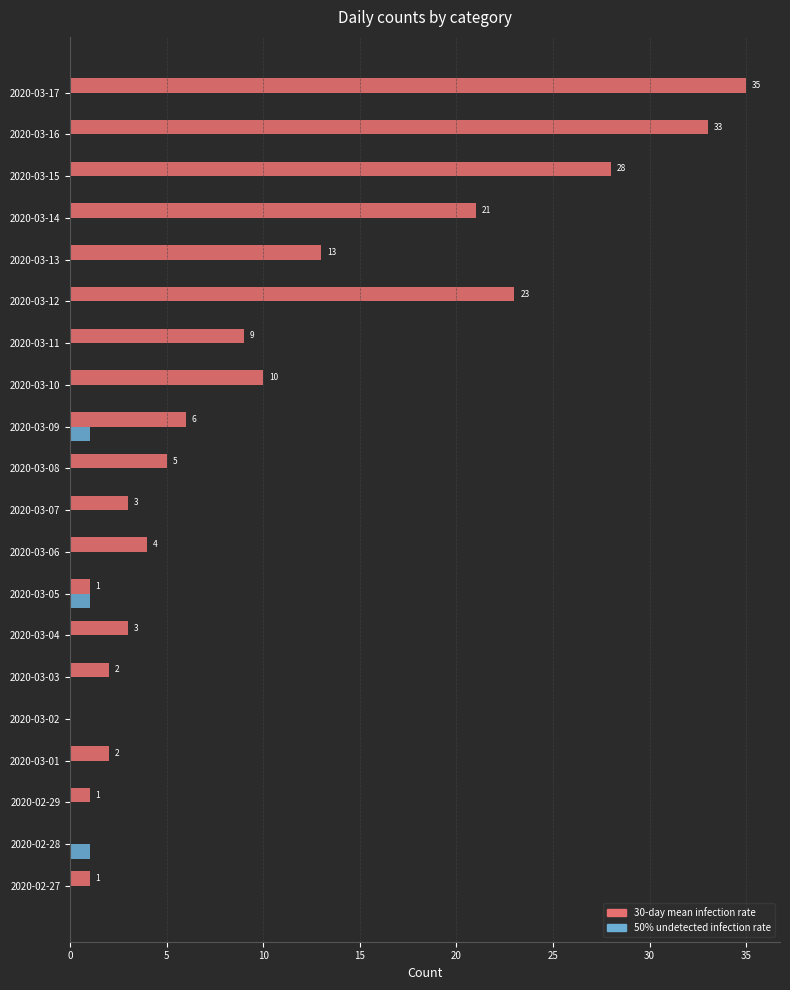

Count the number of categories in the chart.

20